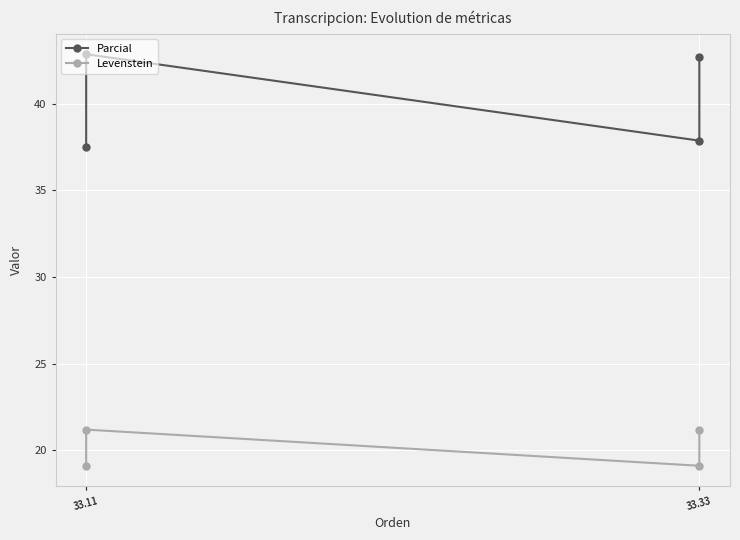

Which series changed the most between 33.11 and 33.33?

Parcial